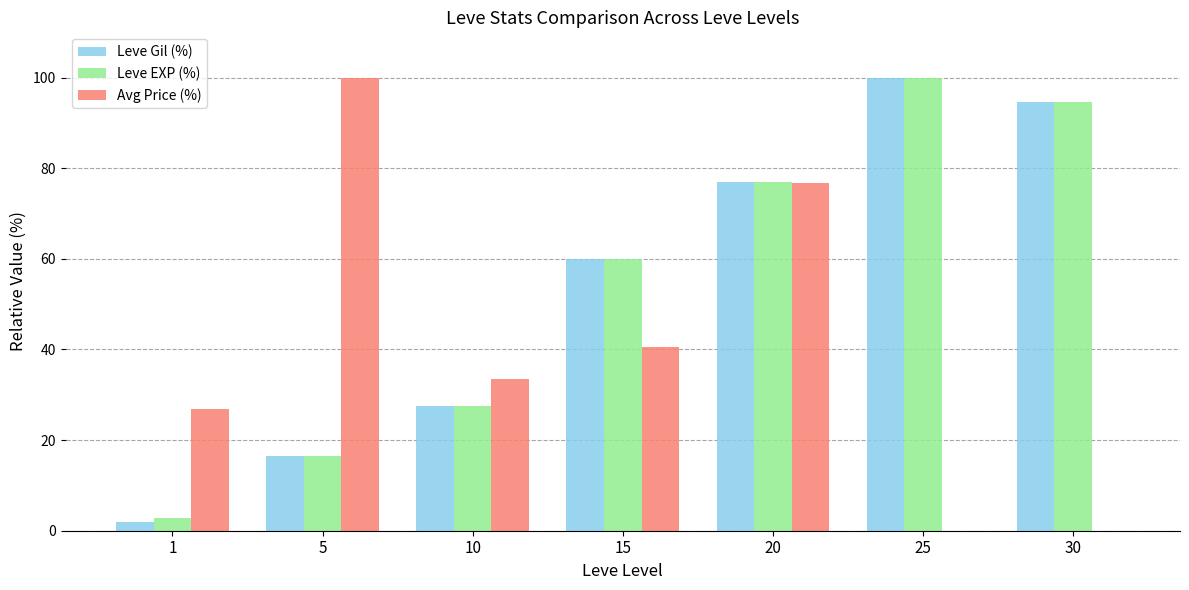

The Avg Price (%) series shows 0.0 at 25. True or false?

True